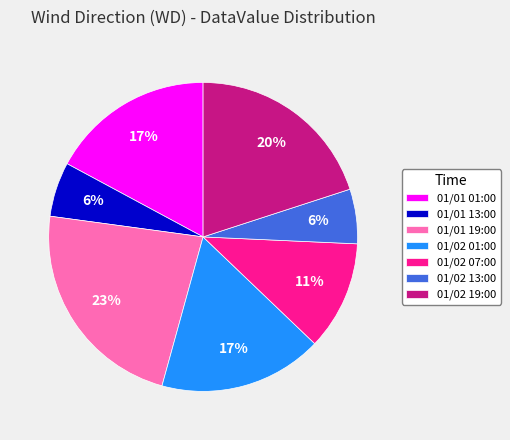

Which category has the biggest portion of the pie?

01/01 19:00